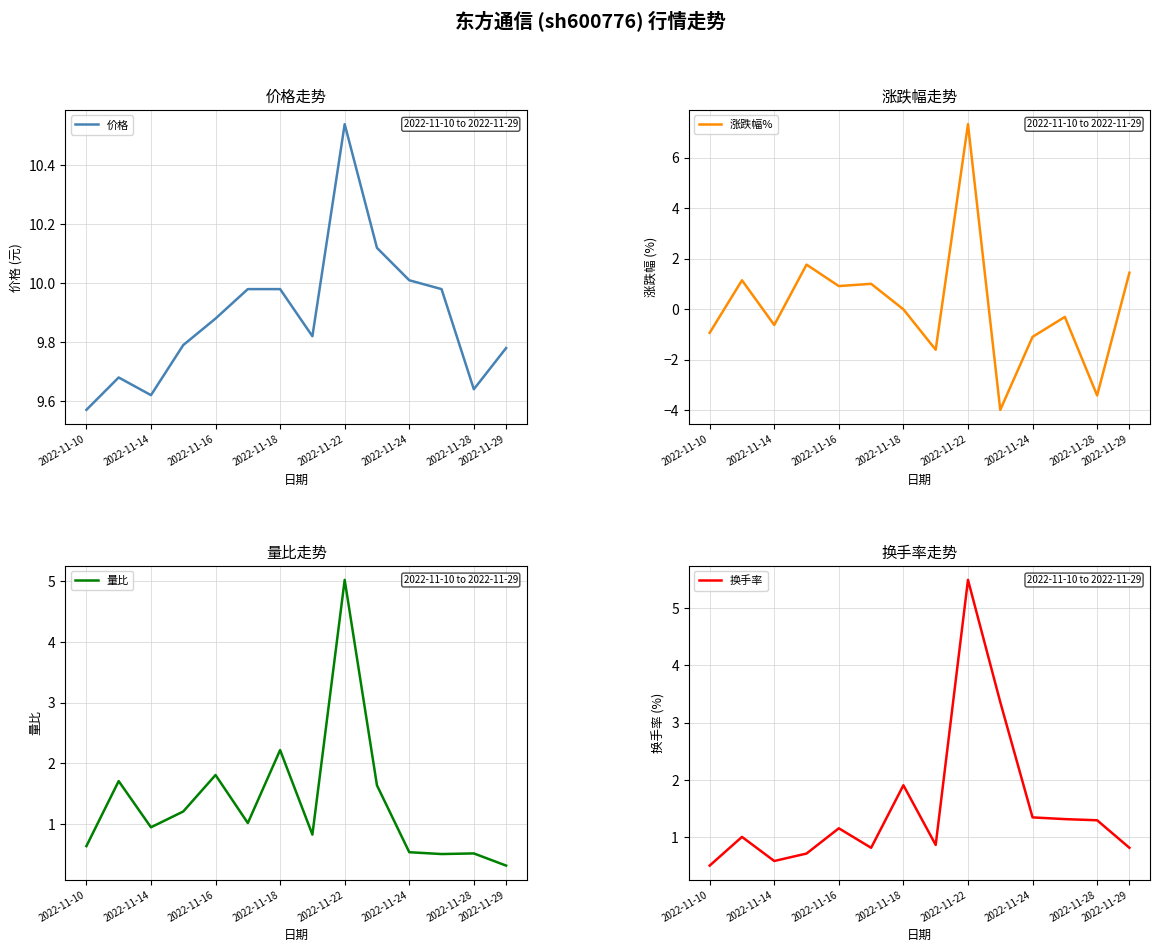

Where is the first local minimum for 涨跌幅%?

2022-11-14